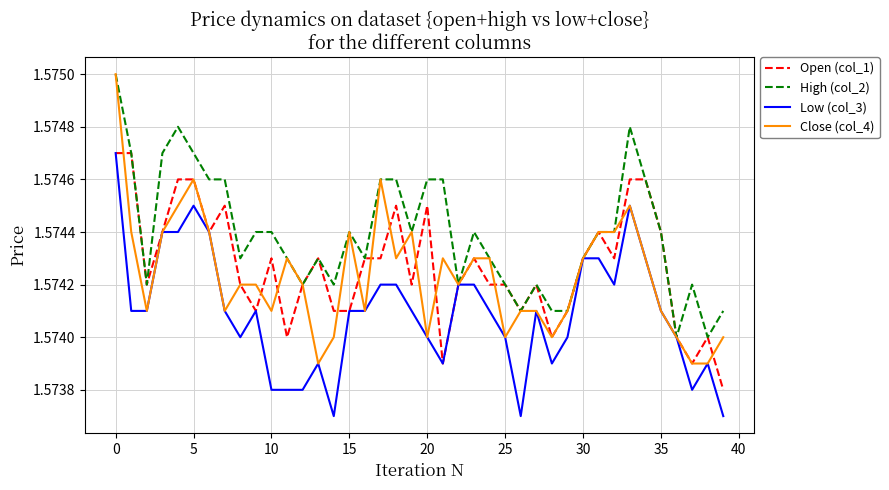

Which series has the widest spread of values?

Close (col_4)